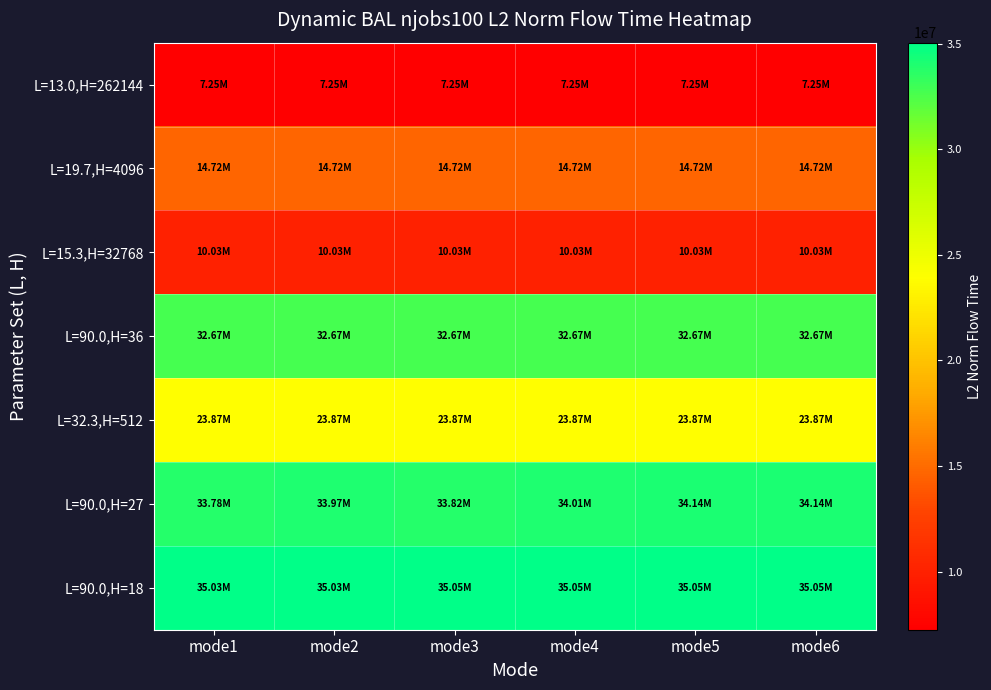

Reading right to left, transcribe all the data shown in this chart.

L=13.0,H=262144: mode6=7249576.2	mode5=7249576.2	mode4=7249576.2	mode3=7249576.2	mode2=7249576.2	mode1=7249576.2
L=19.7,H=4096: mode6=14721726.6	mode5=14721726.6	mode4=14721726.6	mode3=14721726.6	mode2=14721726.6	mode1=14721726.6
L=15.3,H=32768: mode6=10033291.6	mode5=10033291.6	mode4=10033291.6	mode3=10033291.6	mode2=10033291.6	mode1=10033291.6
L=90.0,H=36: mode6=32672802.1	mode5=32672802.1	mode4=32672802.1	mode3=32672802.1	mode2=32672802.1	mode1=32672802.1
L=32.3,H=512: mode6=23872476.7	mode5=23872476.7	mode4=23872476.7	mode3=23872476.7	mode2=23872476.7	mode1=23872476.7
L=90.0,H=27: mode6=34138777.8	mode5=34136061.4	mode4=34013123.0	mode3=33821312.7	mode2=33972126.8	mode1=33783036.7
L=90.0,H=18: mode6=35049913.1	mode5=35049913.1	mode4=35049913.1	mode3=35049913.1	mode2=35033658.6	mode1=35032693.7